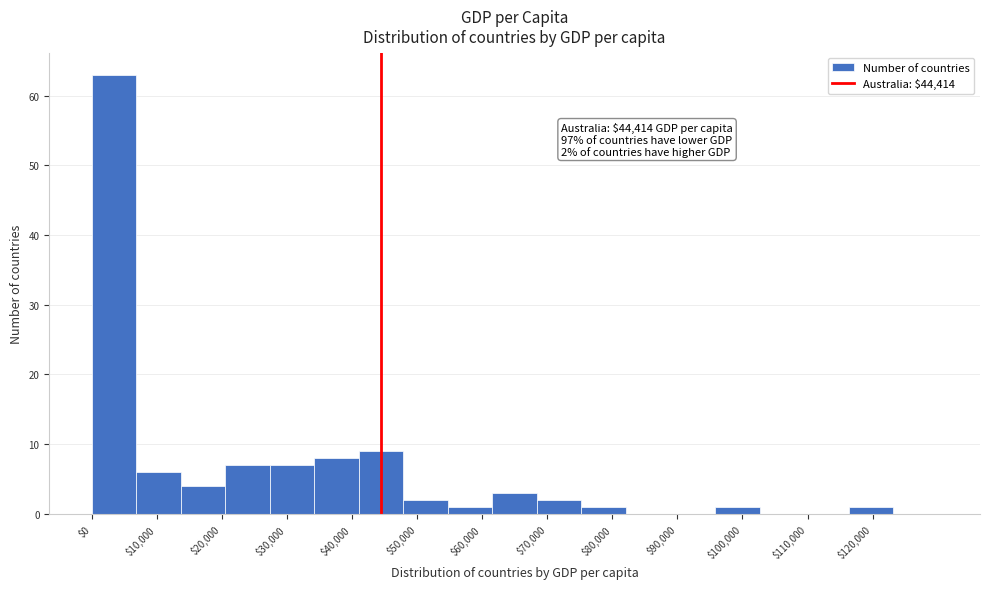

Which range on the x-axis has the tallest bar?

0 to 7000